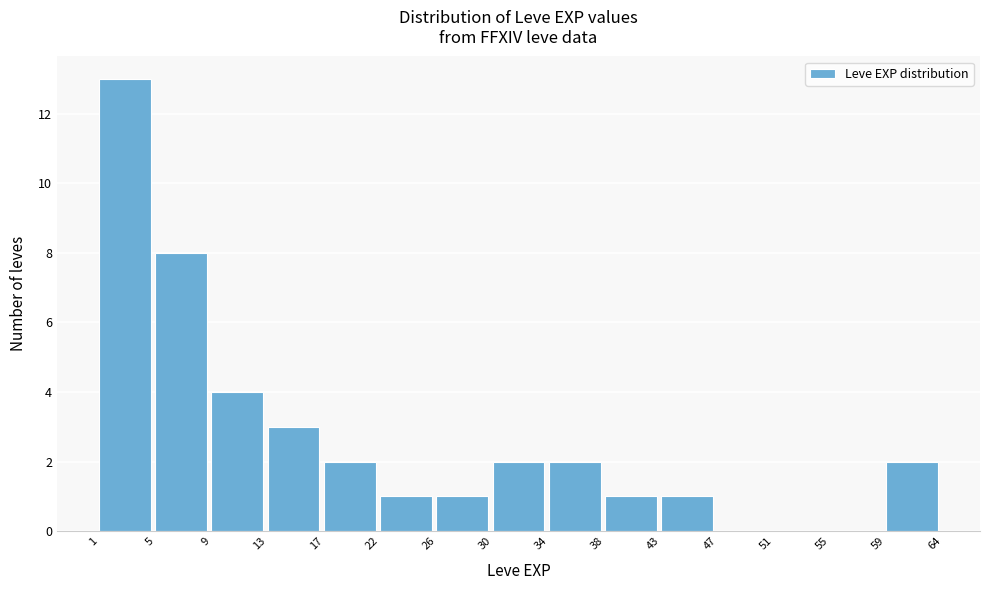

Reading left to right, what are all the values shown in this chart?

1=13	5=8	9=4	13=3	17=2	22=1	26=1	30=2	34=2	38=1	43=1	47=0	51=0	55=0	59=2